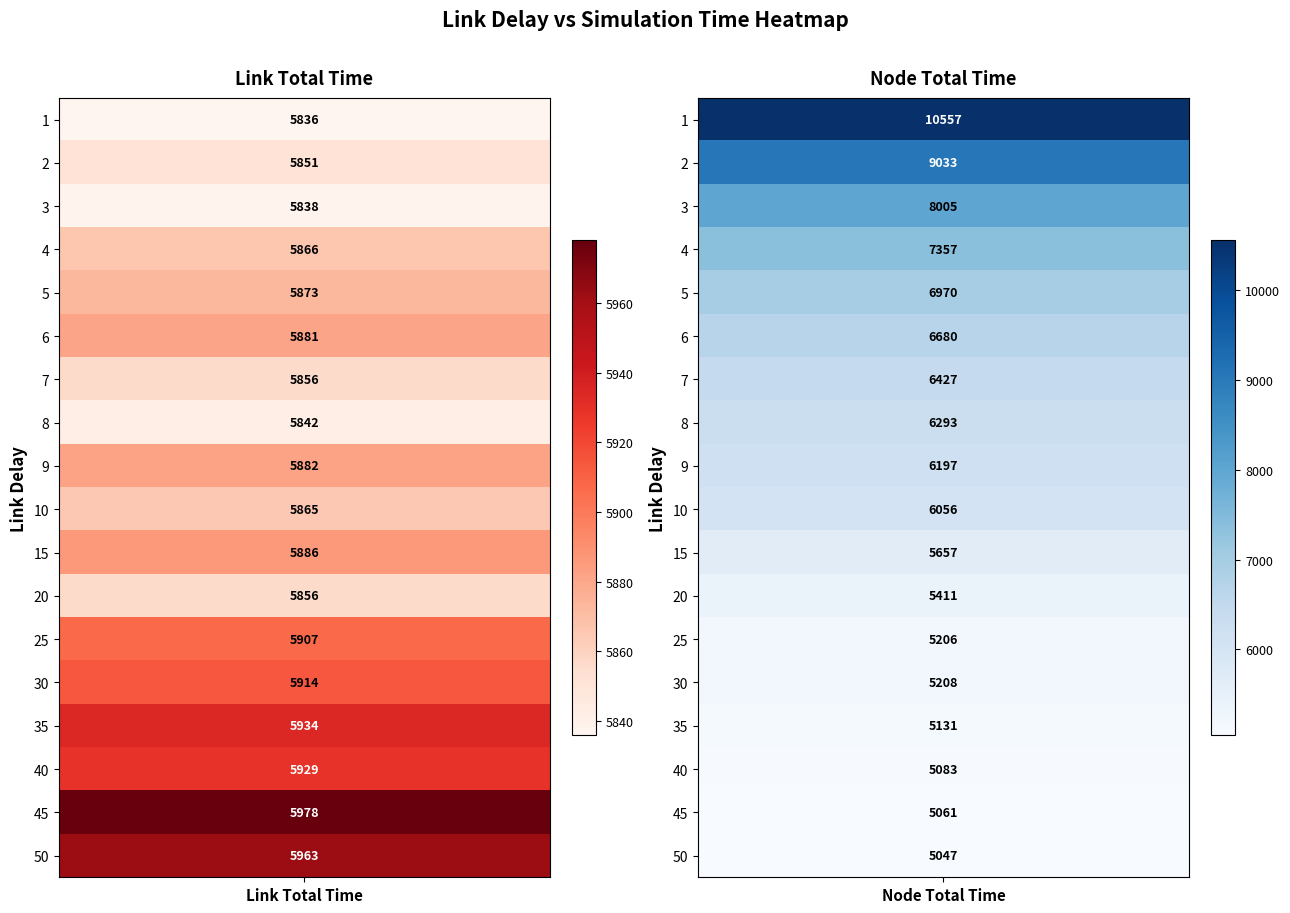

Rank the series at Node Total Time from highest to lowest value.

1, 2, 3, 4, 5, 6, 7, 8, 9, 10, 15, 20, 30, 25, 35, 40, 45, 50